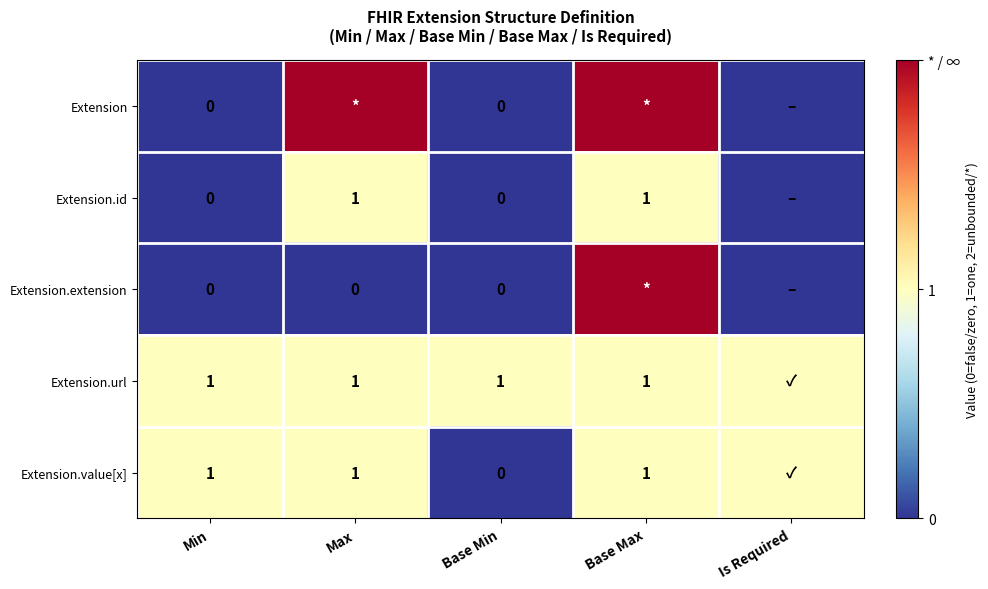

What is the total value across all series at Min?

2